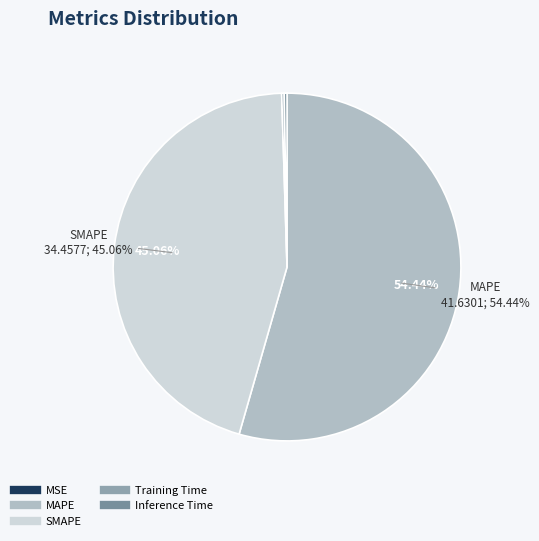

To the nearest percent, what is the difference between the largest and smallest slice percentages?

54%